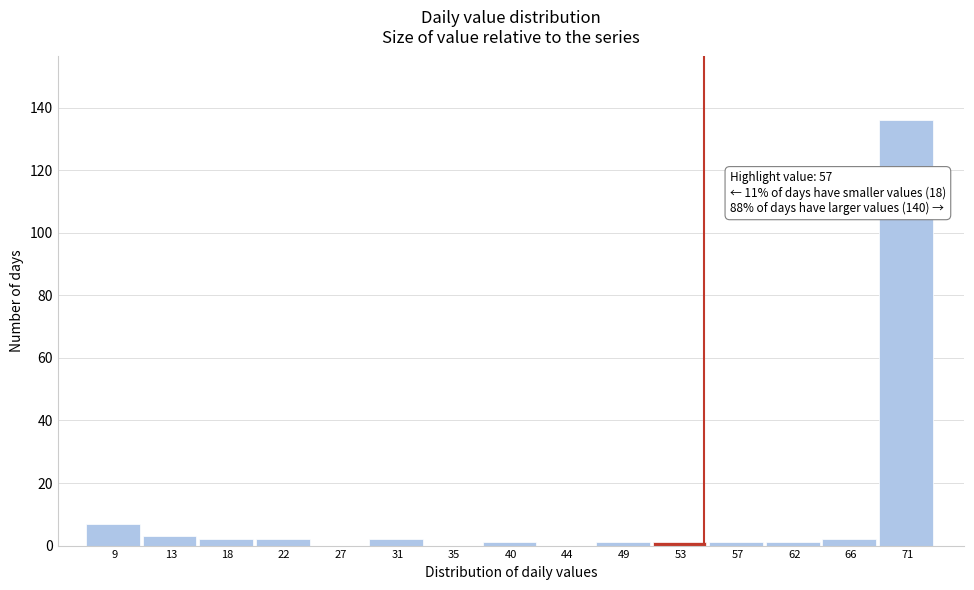

Reading left to right, what are all the values shown in this chart?

9=7	13=3	18=2	22=2	27=0	31=2	35=0	40=1	44=0	49=1	53=1	57=1	62=1	66=2	71=136